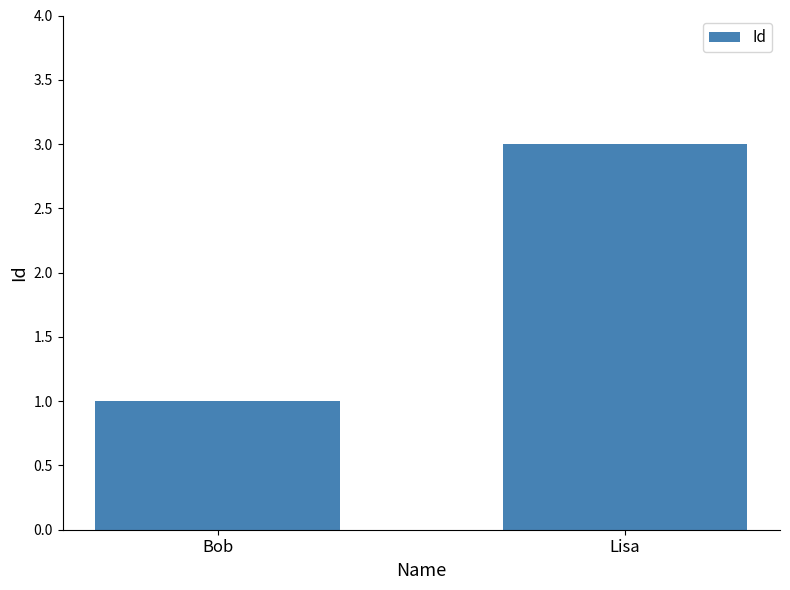

Rank the categories by value from highest to lowest.

Lisa, Bob